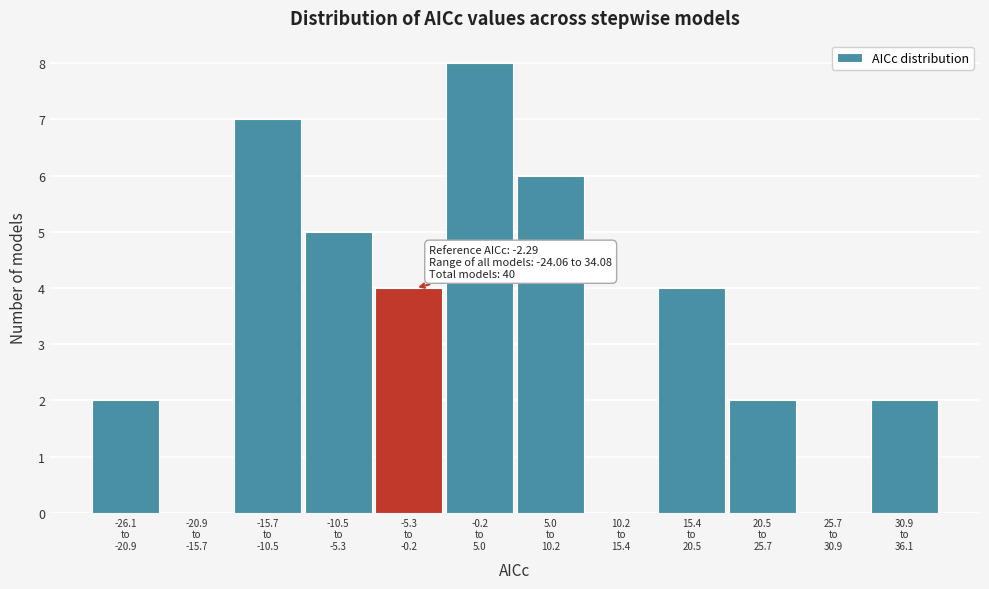

What is the greatest value displayed?

8